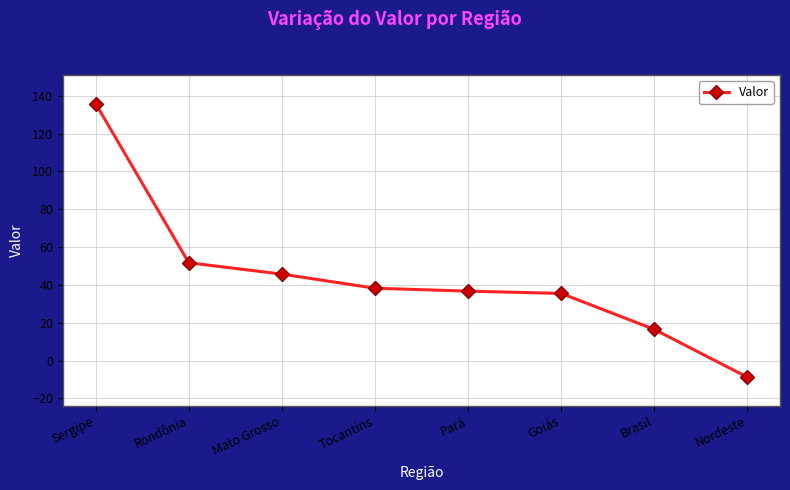

What is the difference between the values at Brasil and Goiás?

19.0